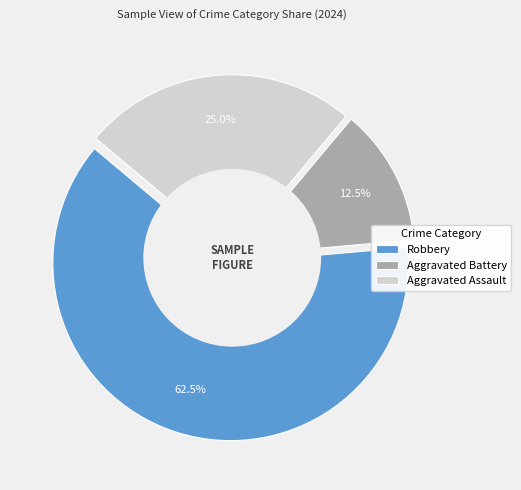

To the nearest percent, what percentage of the pie is Robbery?

62%